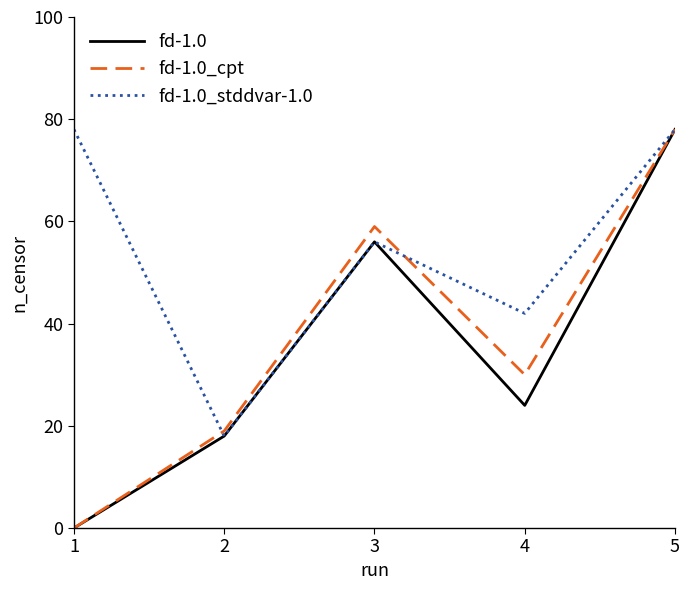

Reading left to right, transcribe all the data shown in this chart.

fd-1.0: 1=0	2=18	3=56	4=24	5=78
fd-1.0_cpt: 1=0	2=19	3=59	4=30	5=78
fd-1.0_stddvar-1.0: 1=78	2=18	3=56	4=42	5=78